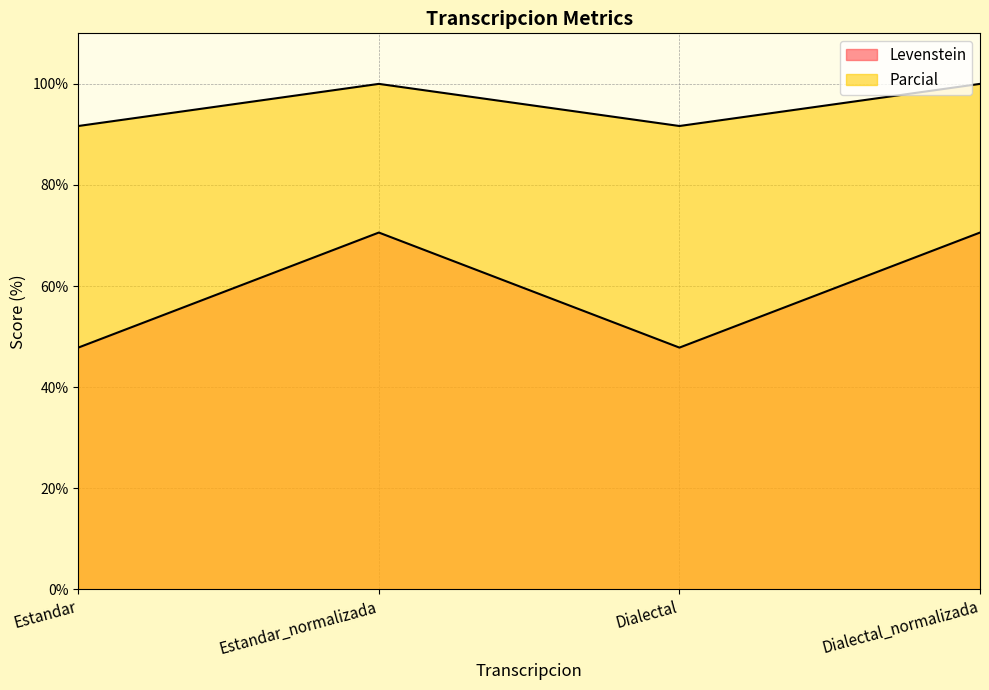

What is the label of the 2nd point from the right?

Dialectal